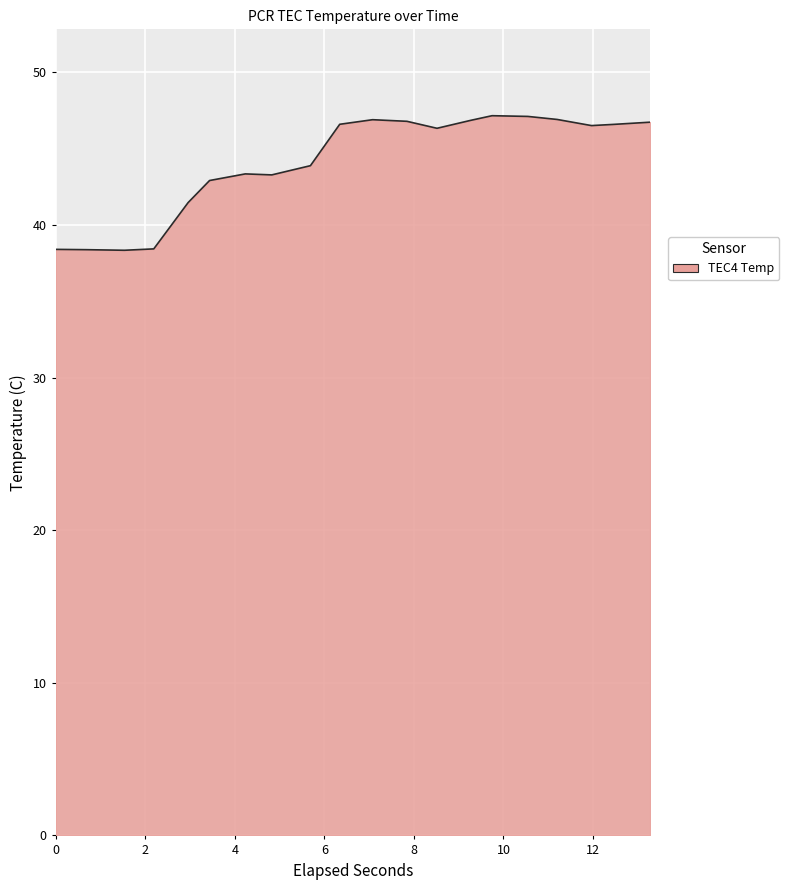

What is the difference between the maximum and minimum values?

8.8